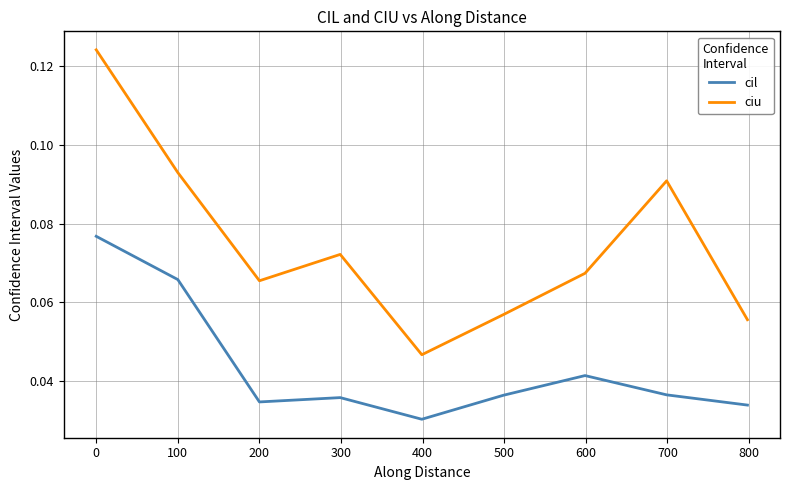

Which series has the largest range (max minus min)?

ciu